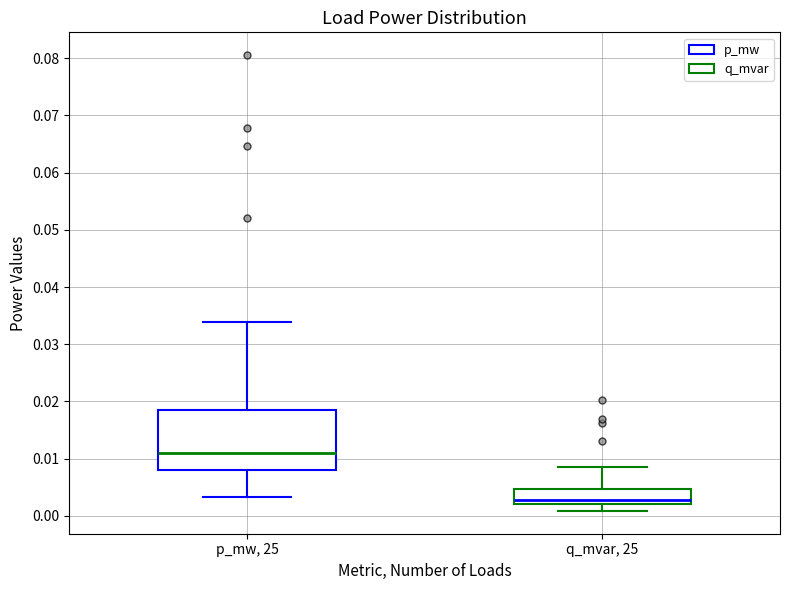

Where does the median line of the box for q_mvar, 25 sit on the y-axis? The values are not printed on the chart, so give them approximately, as read against the axis.

0.003